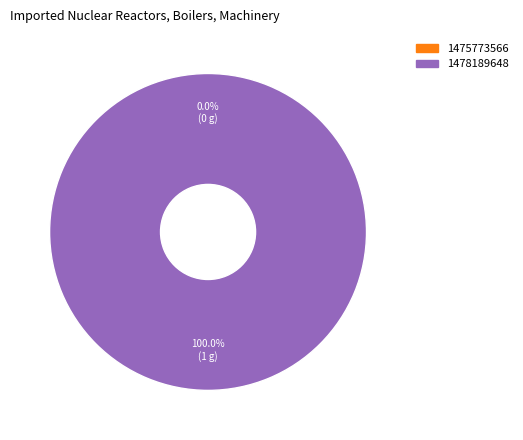

To the nearest percent, what is the combined percentage of 1475773566 and 1478189648?

100%